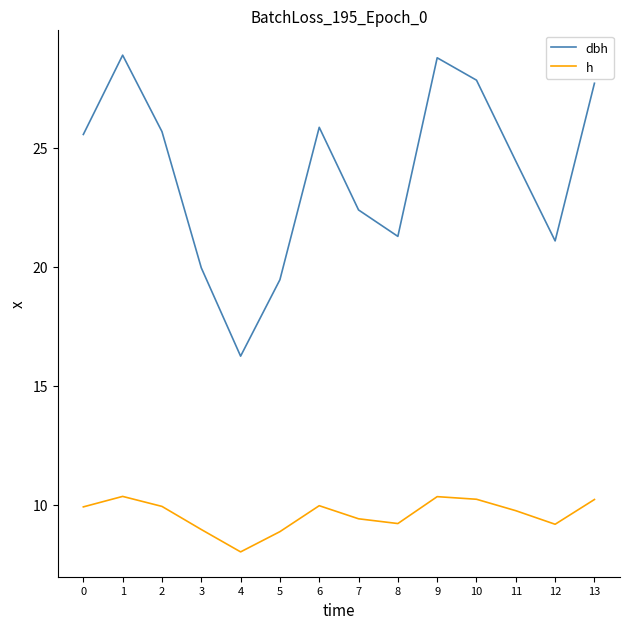

What is the difference between the maximum and second lowest values in the h series?

1.5